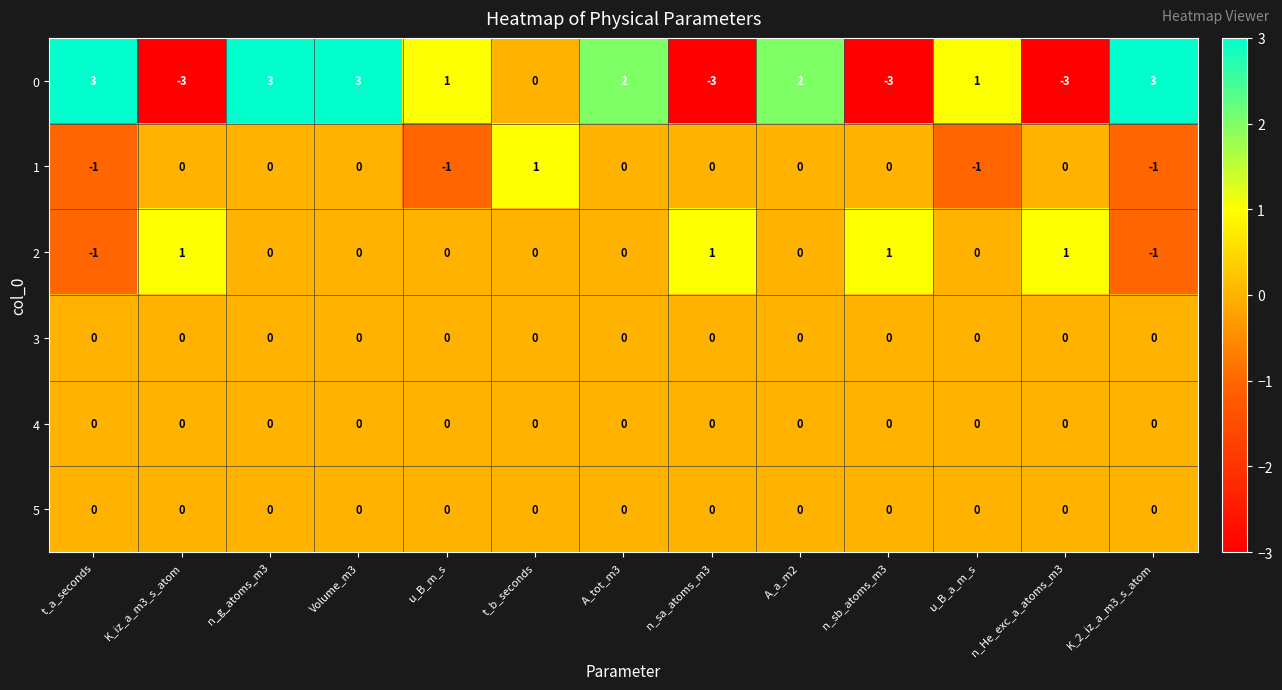

What is the greatest value displayed?

3